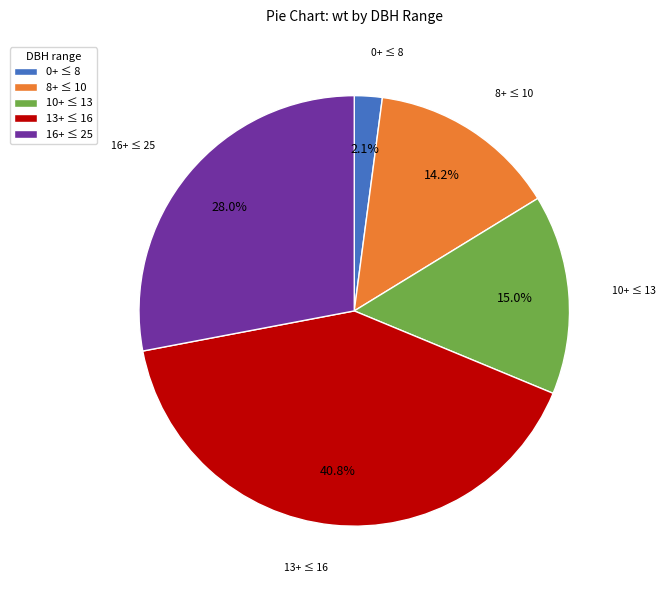

What portion of the pie excludes 0+ ≤ 8?

97.9%